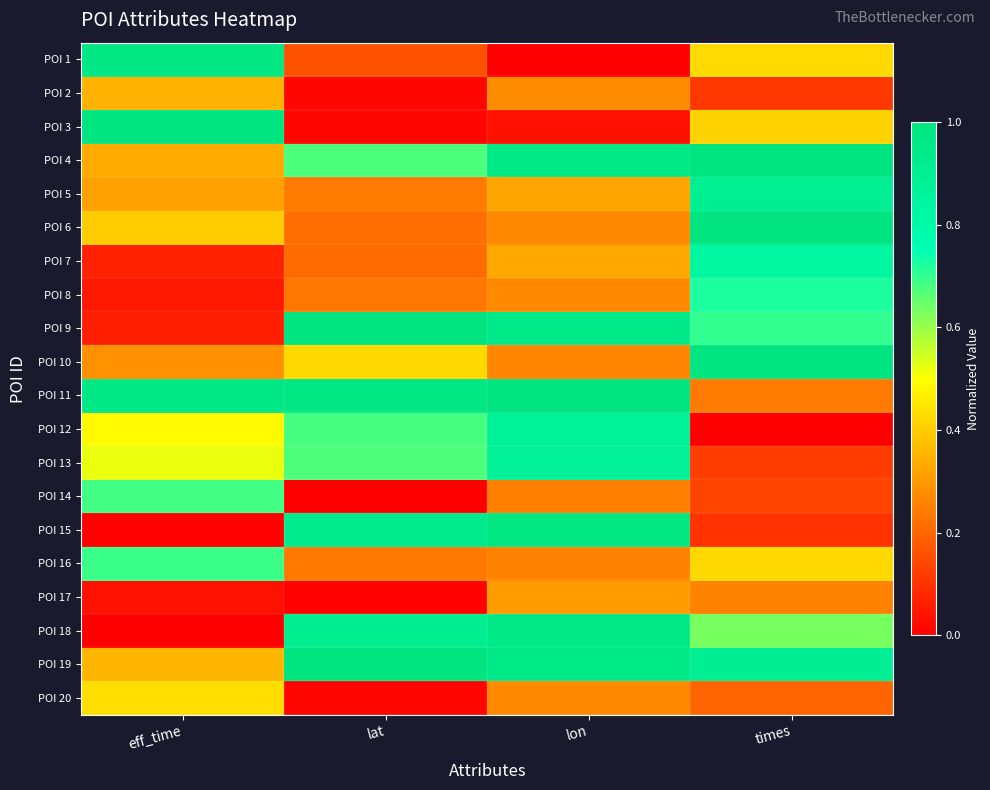

At which category is the sum across all series the highest?

lon